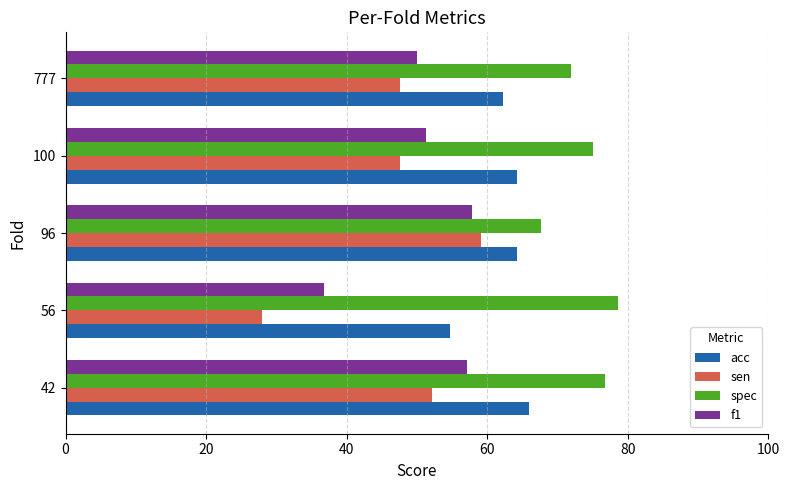

How many data points in sen are above 47?

4